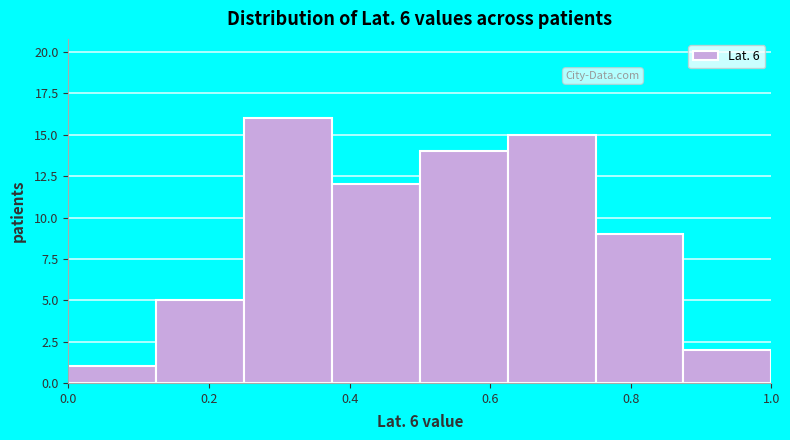

Reading left to right, transcribe this chart: for each bar, give the range it covers on the x-axis and its height. Neither the bar edges nor the heights are printed on the chart, so give them approximately, as read against the axes.

0.000 to 0.125: 1
0.125 to 0.250: 5
0.250 to 0.375: 16
0.375 to 0.500: 12
0.500 to 0.625: 14
0.625 to 0.750: 15
0.750 to 0.875: 9
0.875 to 1.000: 2